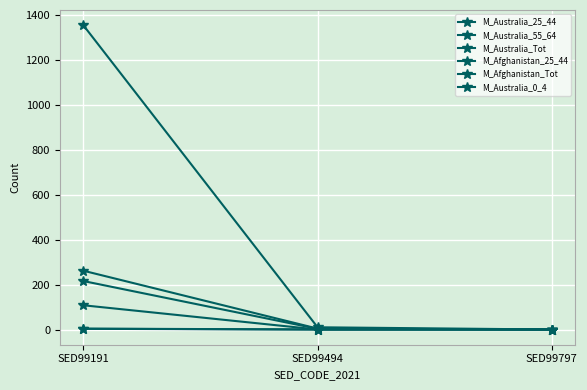

Reading left to right, list all the values displayed in this chart.

M_Australia_25_44: SED99191=262	SED99494=4	SED99797=0
M_Australia_55_64: SED99191=216	SED99494=3	SED99797=0
M_Australia_Tot: SED99191=1356	SED99494=10	SED99797=0
M_Afghanistan_25_44: SED99191=3	SED99494=0	SED99797=0
M_Afghanistan_Tot: SED99191=4	SED99494=0	SED99797=0
M_Australia_0_4: SED99191=108	SED99494=0	SED99797=0